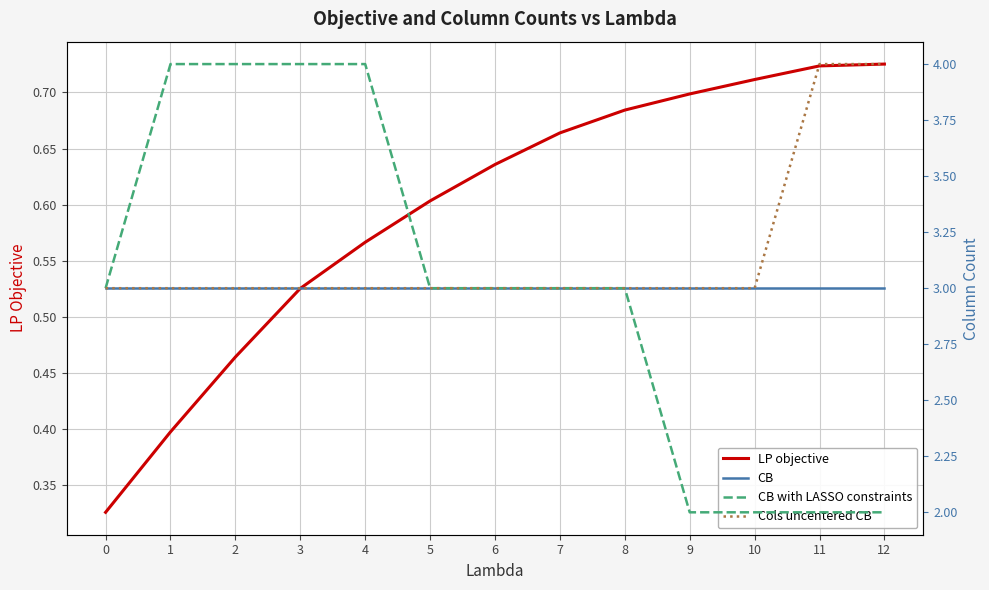

How many distinct data groups are displayed?

4